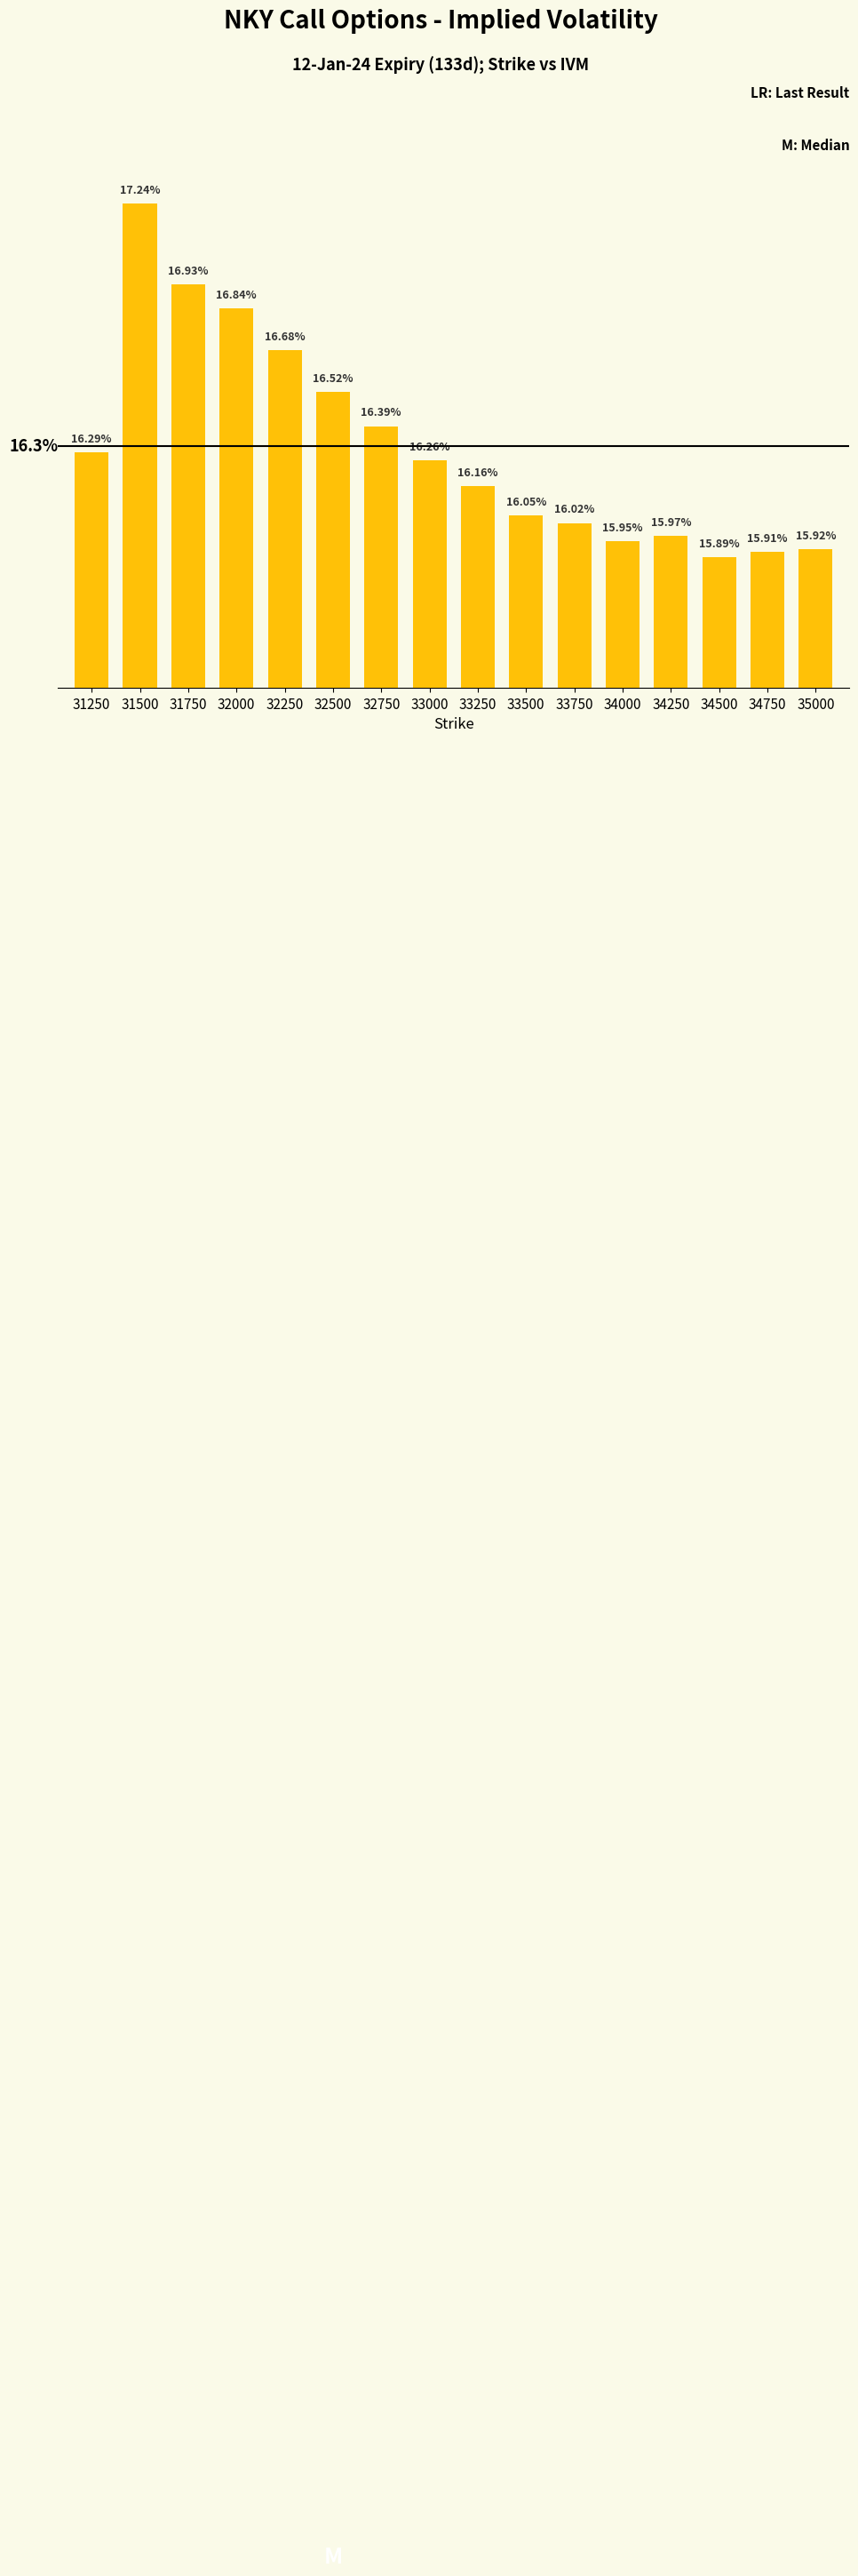

Are the bars horizontal?

No